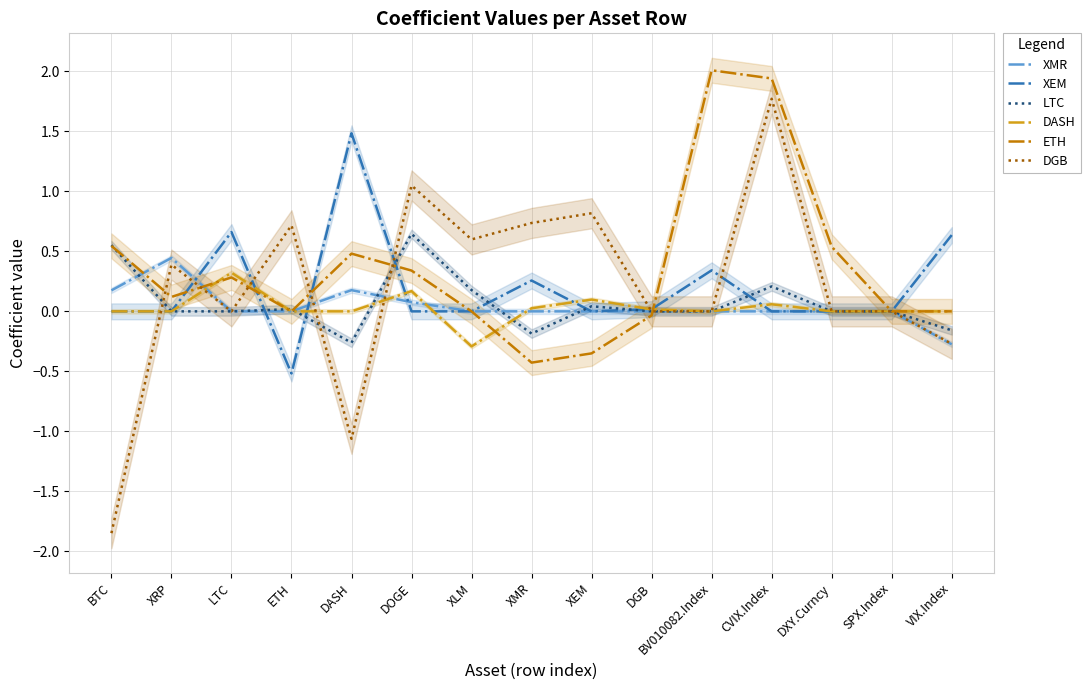

Reading right to left, list all the values displayed in this chart.

XMR: VIX.Index=-0.3	SPX.Index=0.0	DXY.Curncy=0.0	CVIX.Index=0.0	BV010082.Index=0.0	DGB=0.0	XEM=0.0	XMR=0.0	XLM=0.0	DOGE=0.1	DASH=0.2	ETH=0.0	LTC=0.0	XRP=0.4	BTC=0.2
XEM: VIX.Index=0.6	SPX.Index=0.0	DXY.Curncy=0.0	CVIX.Index=0.0	BV010082.Index=0.3	DGB=0.0	XEM=0.0	XMR=0.3	XLM=0.0	DOGE=0.0	DASH=1.5	ETH=-0.5	LTC=0.7	XRP=0.0	BTC=0.0
LTC: VIX.Index=-0.2	SPX.Index=0.0	DXY.Curncy=0.0	CVIX.Index=0.2	BV010082.Index=0.0	DGB=0.0	XEM=0.0	XMR=-0.2	XLM=0.2	DOGE=0.6	DASH=-0.3	ETH=0.0	LTC=0.0	XRP=0.0	BTC=0.6
DASH: VIX.Index=0.0	SPX.Index=0.0	DXY.Curncy=0.0	CVIX.Index=0.1	BV010082.Index=0.0	DGB=0.0	XEM=0.1	XMR=0.0	XLM=-0.3	DOGE=0.2	DASH=0.0	ETH=0.0	LTC=0.3	XRP=0.0	BTC=0.0
ETH: VIX.Index=0.0	SPX.Index=0.0	DXY.Curncy=0.5	CVIX.Index=1.9	BV010082.Index=2.0	DGB=-0.0	XEM=-0.4	XMR=-0.4	XLM=0.0	DOGE=0.3	DASH=0.5	ETH=0.0	LTC=0.3	XRP=0.1	BTC=0.5
DGB: VIX.Index=-0.3	SPX.Index=0.0	DXY.Curncy=0.0	CVIX.Index=1.8	BV010082.Index=0.0	DGB=0.0	XEM=0.8	XMR=0.7	XLM=0.6	DOGE=1.0	DASH=-1.1	ETH=0.7	LTC=0.0	XRP=0.4	BTC=-1.8